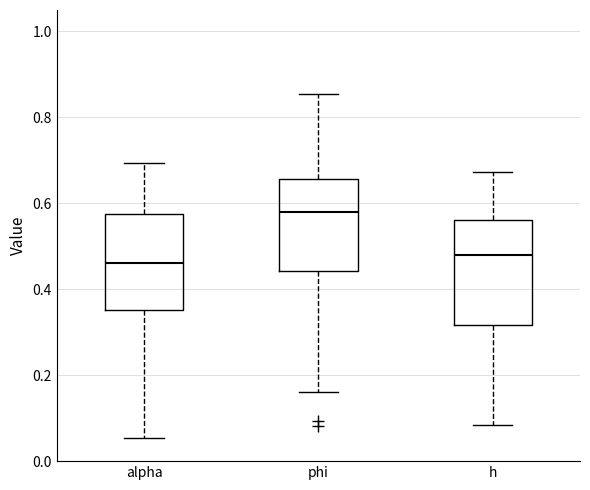

Which box is the tallest, from its lower edge to its upper edge?

h